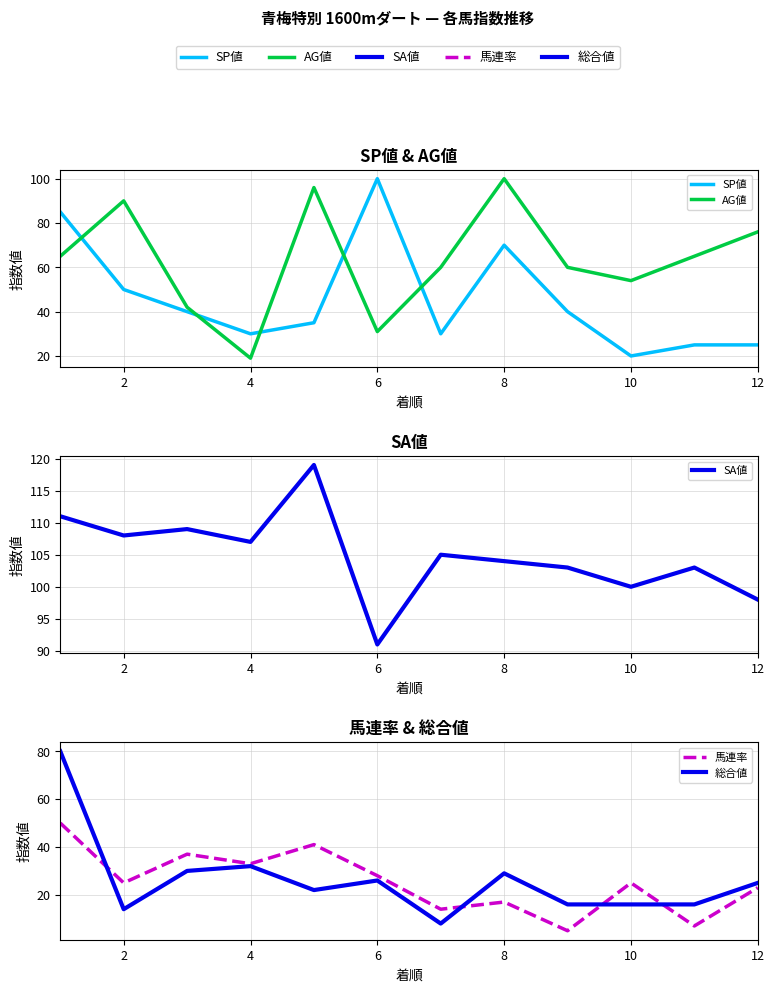

Which series ends up on top after the final intersection of SP値 and 馬連率?

SP値